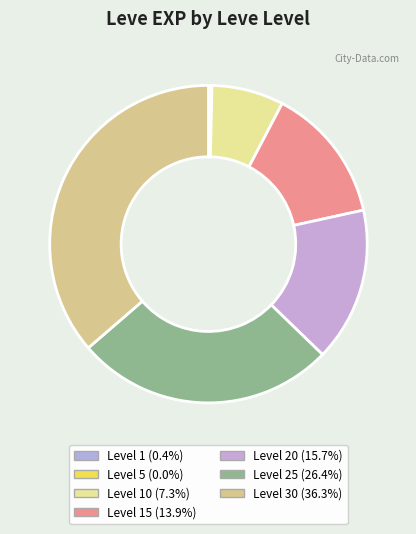

How many segments does this pie chart have?

7